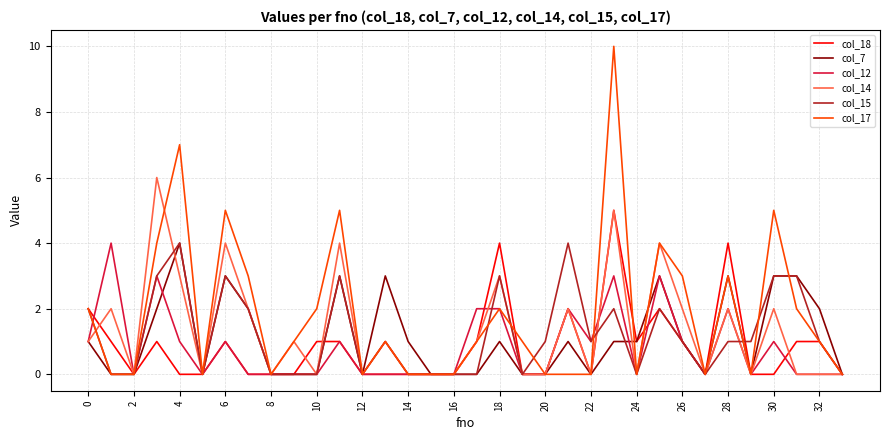

Which series has the largest total across all categories?

col_17